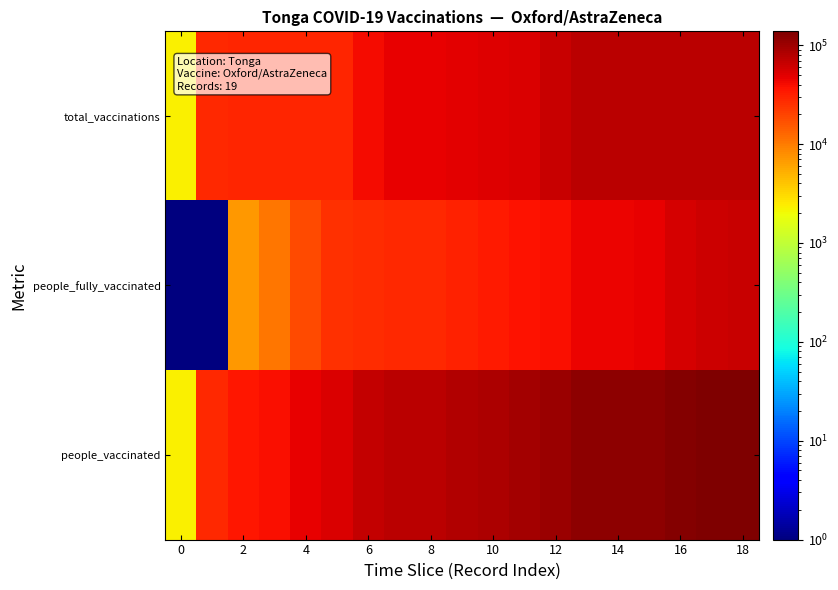

Rank the series by their average value, from highest to lowest.

people_vaccinated, total_vaccinations, people_fully_vaccinated